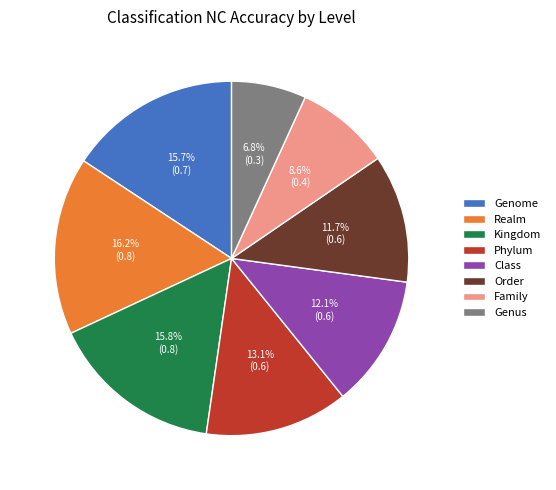

Which slice is the smallest?

Genus